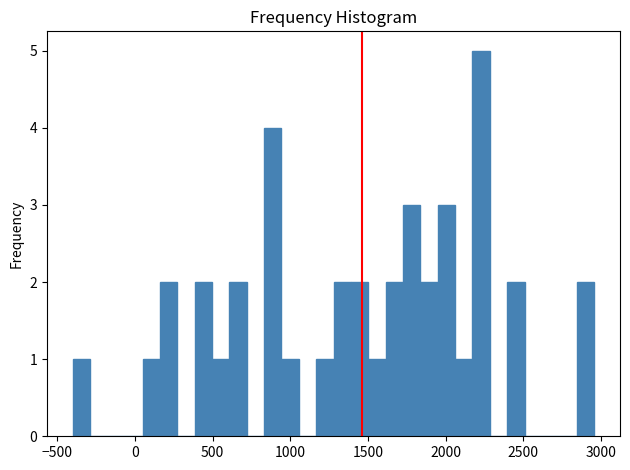

Read against the x-axis, roughly where is the centre of the tallest bar?

2250